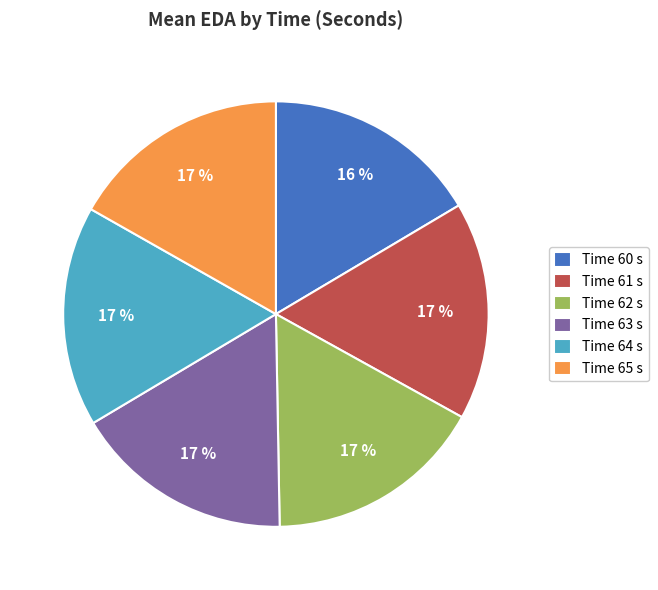

Is the sum of Time 63 s and Time 65 s greater than half?

No